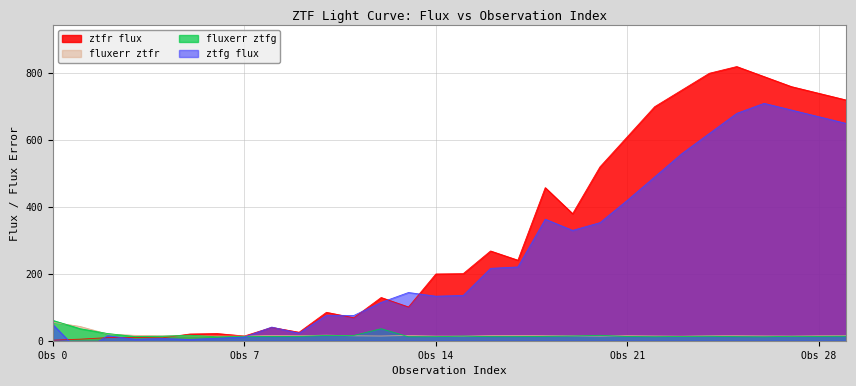

At 26, list the series in order from smallest to largest.

fluxerr ztfg, fluxerr ztfr, ztfg flux, ztfr flux